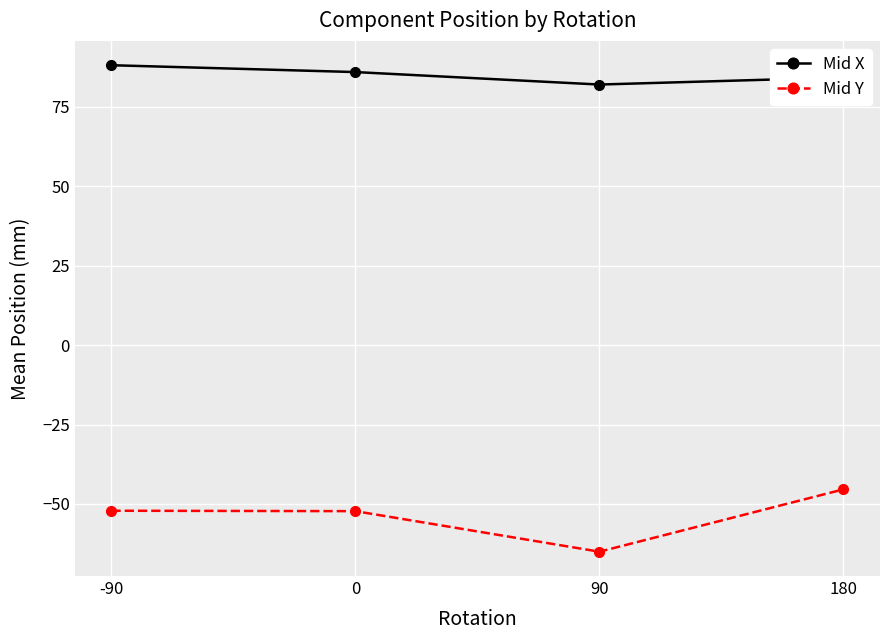

Where does the Mid Y series first go above -52?

180